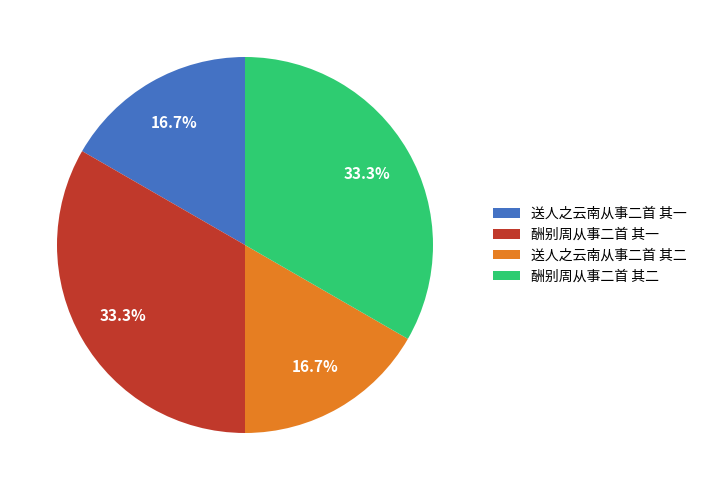

Is there a majority slice in this chart?

No